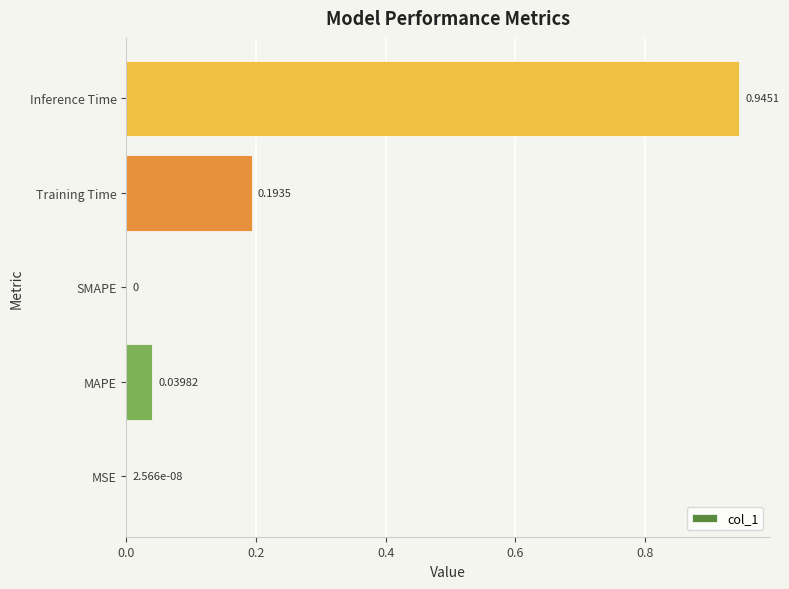

Which label corresponds to the largest value in the chart?

Inference Time